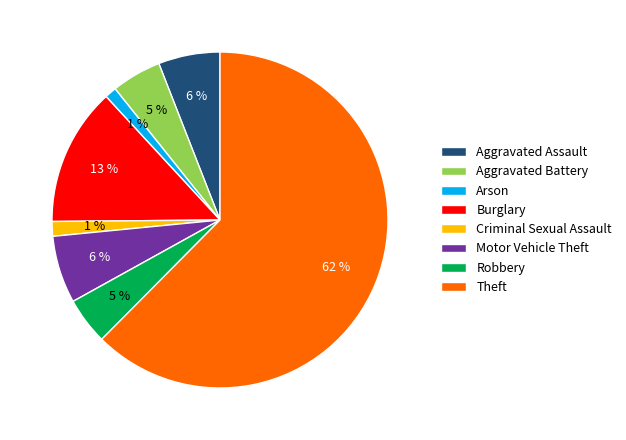

Combined, do Criminal Sexual Assault and Aggravated Battery account for over 50%?

No